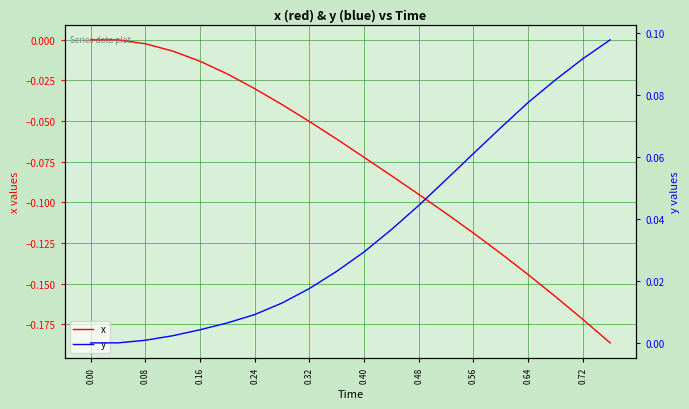

How many lines are shown in the chart?

2